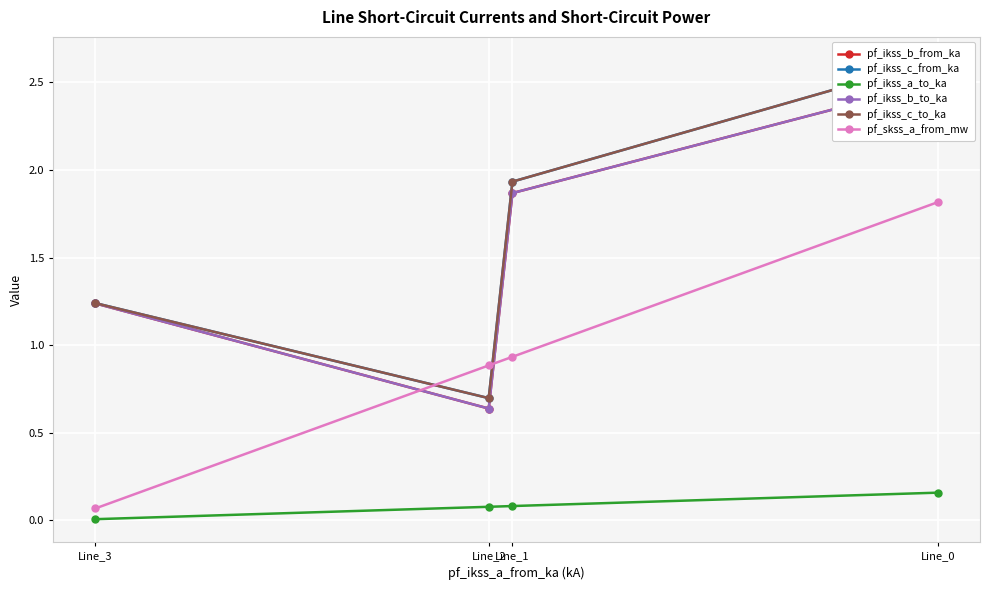

At which category does the chart reach its peak across all series?

Line_0